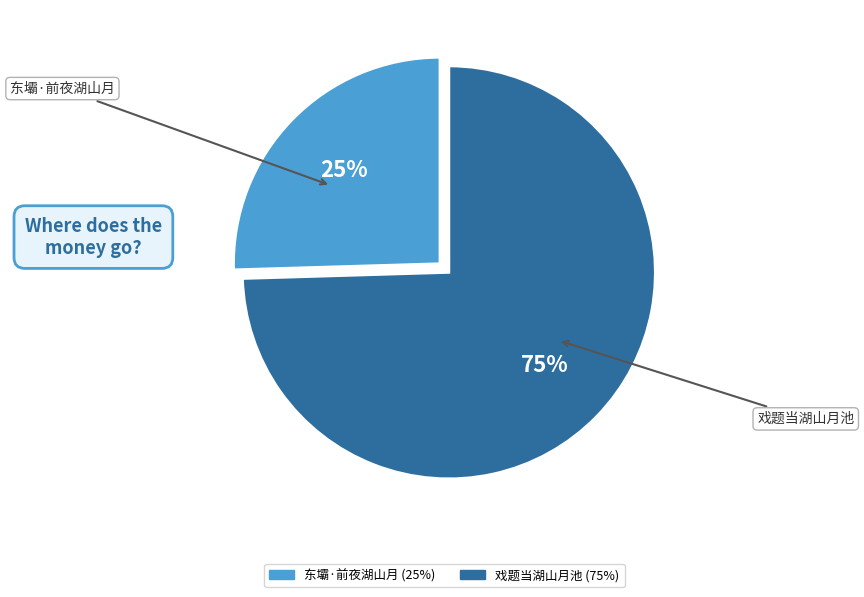

To the nearest percent, what is the combined percentage of 东壩·前夜湖山月 and 戏题当湖山月池?

100%